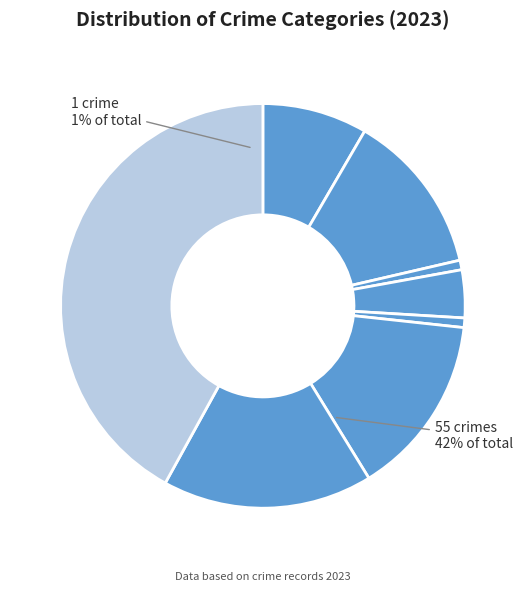

Which slice is the largest?

Theft